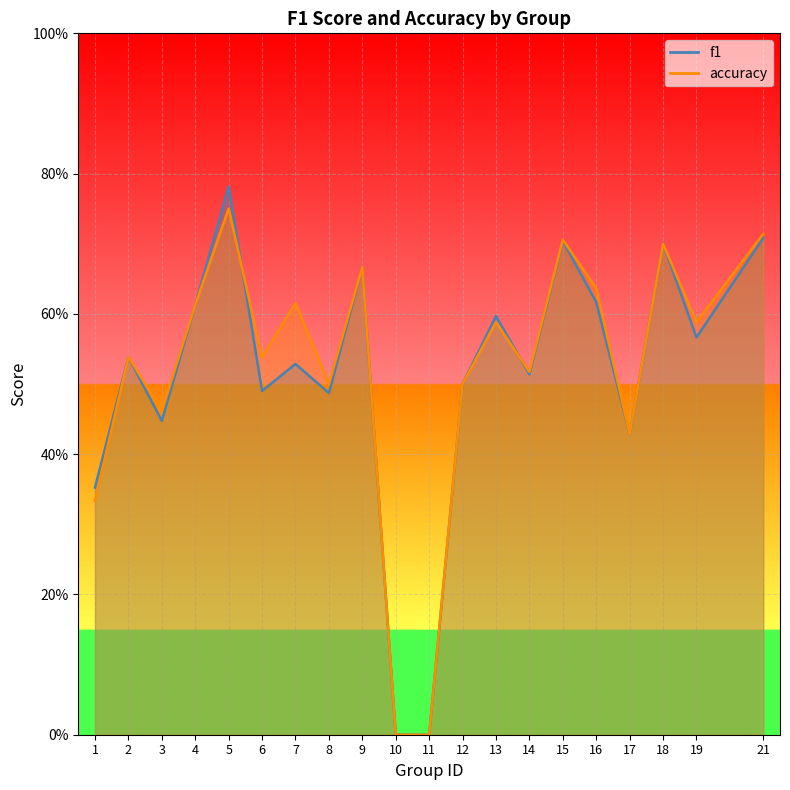

Which series changed the most between 10 and 11?

f1